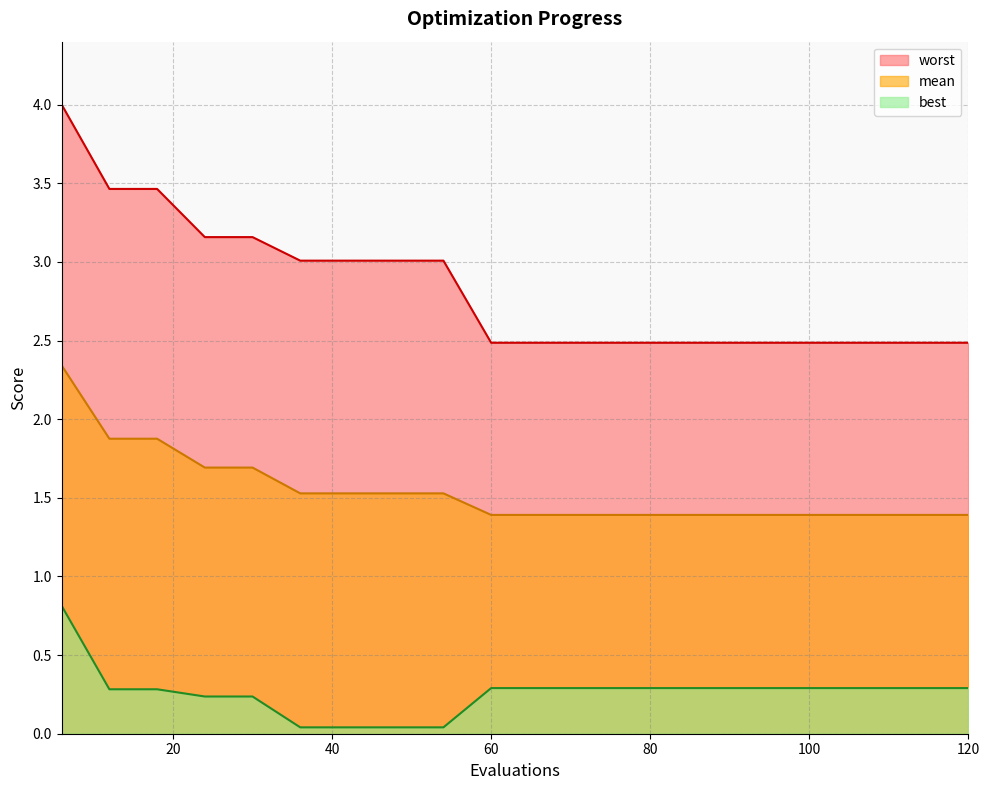

List the series in order of their peak value, highest first.

worst, mean, best